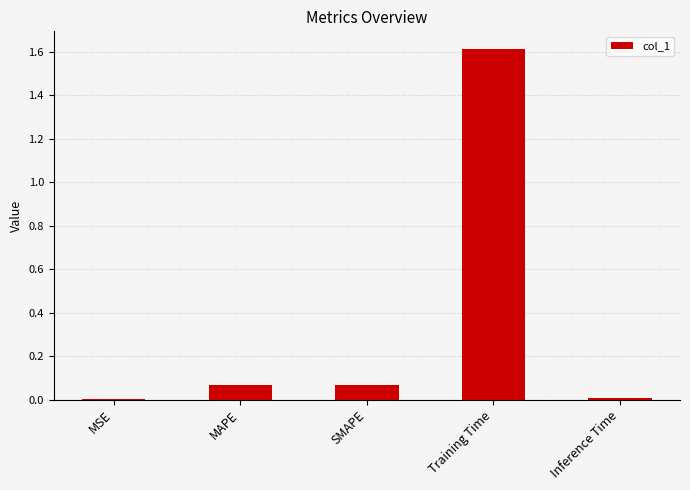

True or false: the data shows 0.5 at Training Time.

False